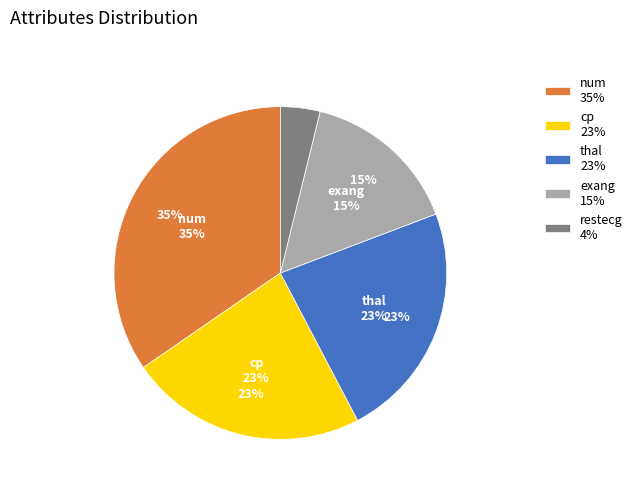

Which slice is the largest?

num